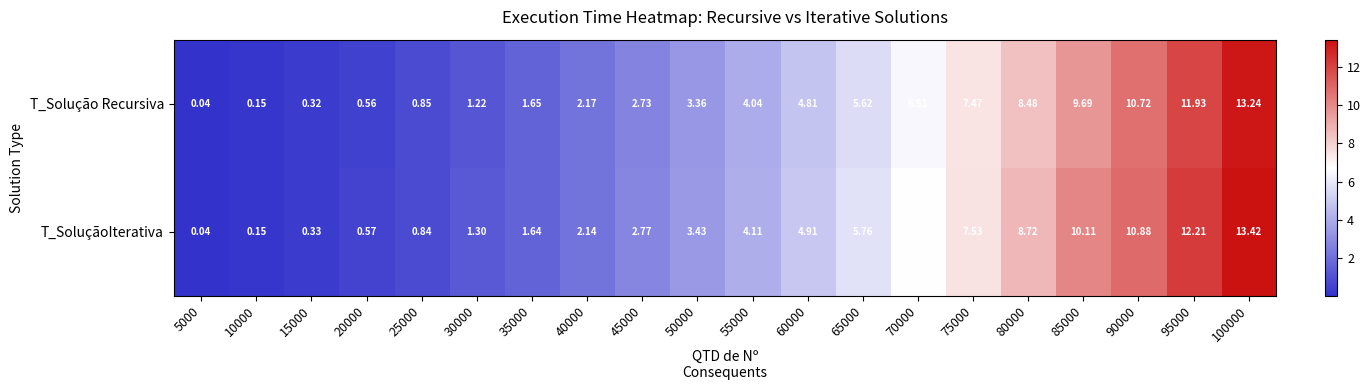

At how many categories does at least one series exceed 4?

10